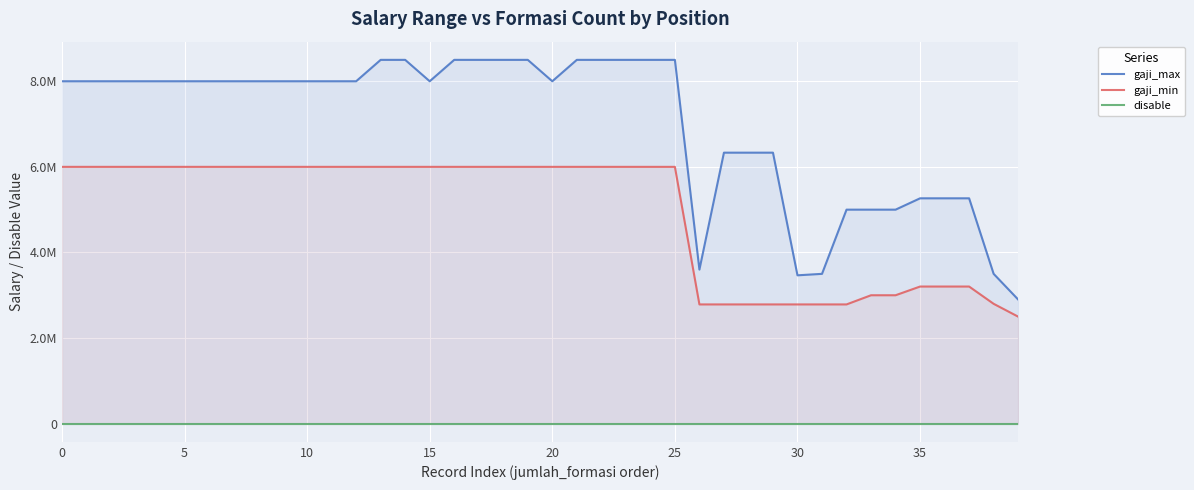

Where does the gaji_max series first go above 8000000?

13